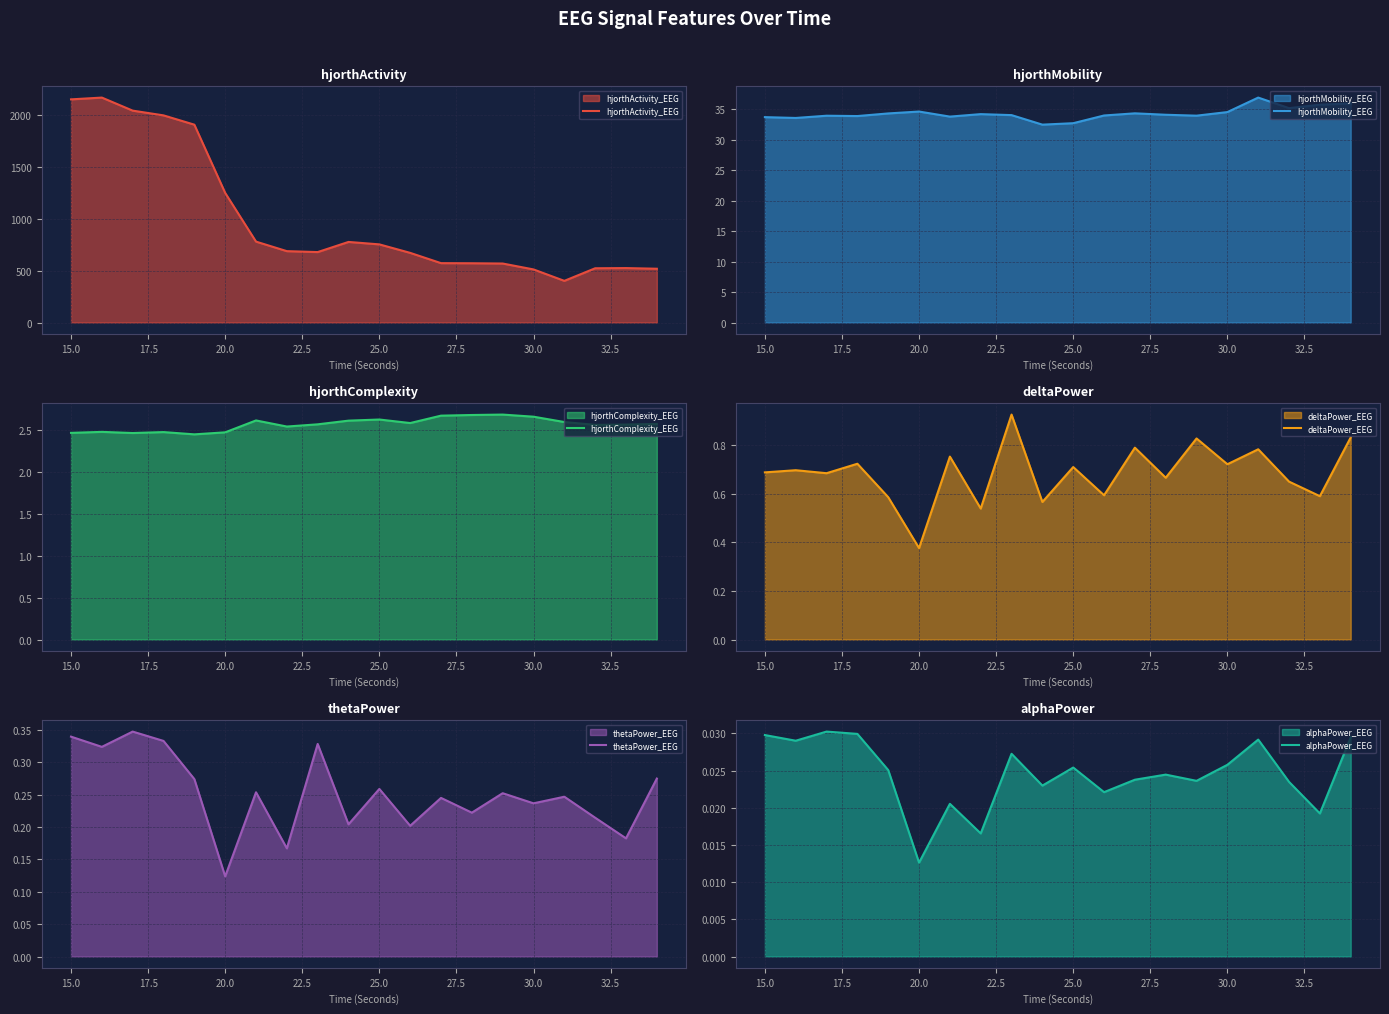

What is the average value of the hjorthMobility_EEG series?

34.3